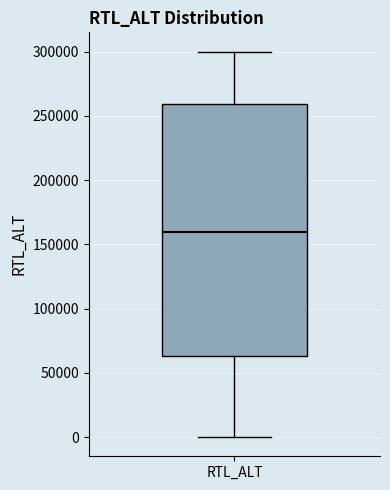

Read this box plot against the y-axis: the position of the median line, the range covered by the box, and the ends of both whiskers. The values are not printed on the chart, so give them approximately, as read against the axis.

median 160000, box 65000 to 260000, whiskers 0 to 300000